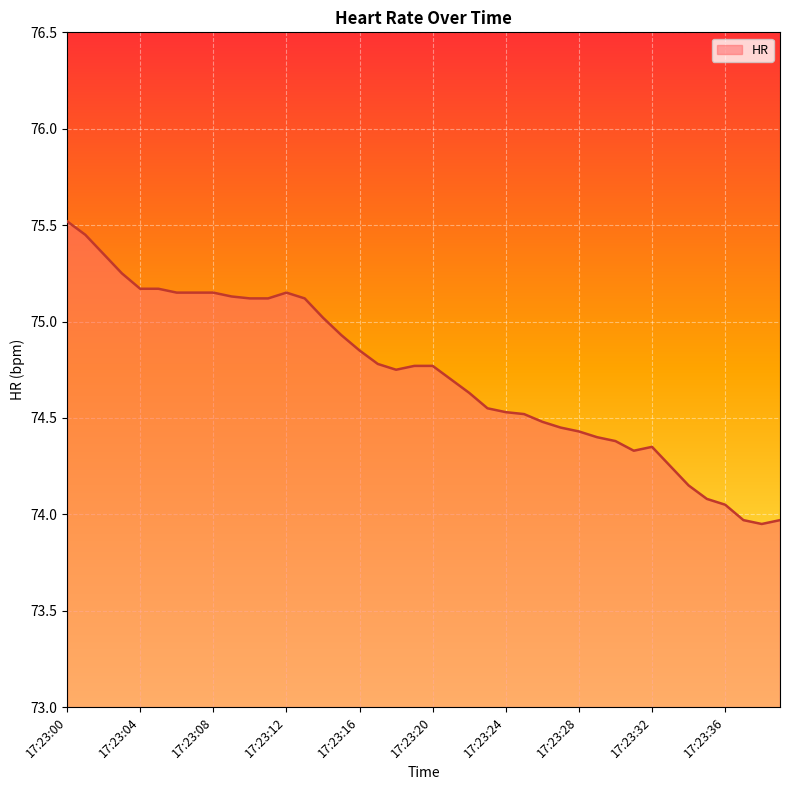

How many distinct data groups are displayed?

1